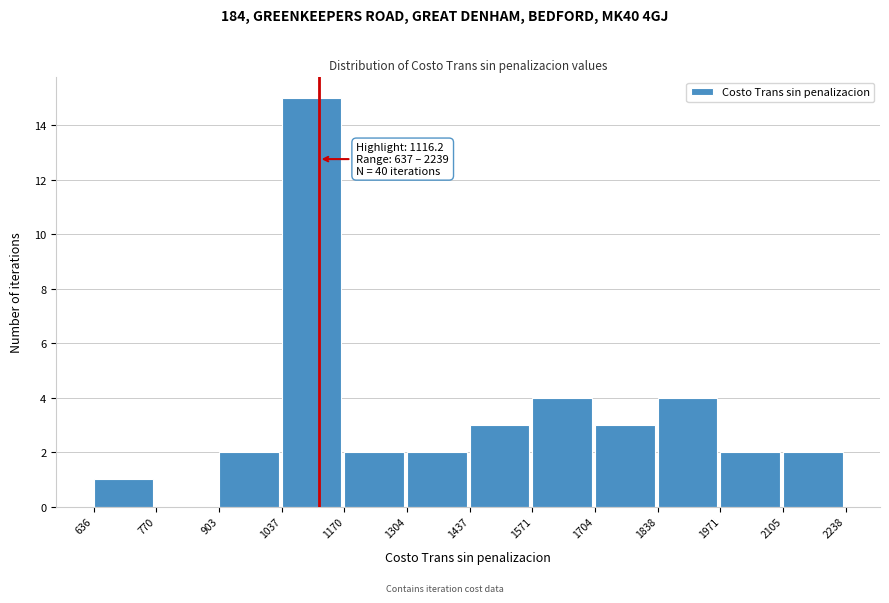

Over which range of the x-axis is the bar tallest?

1037 to 1170